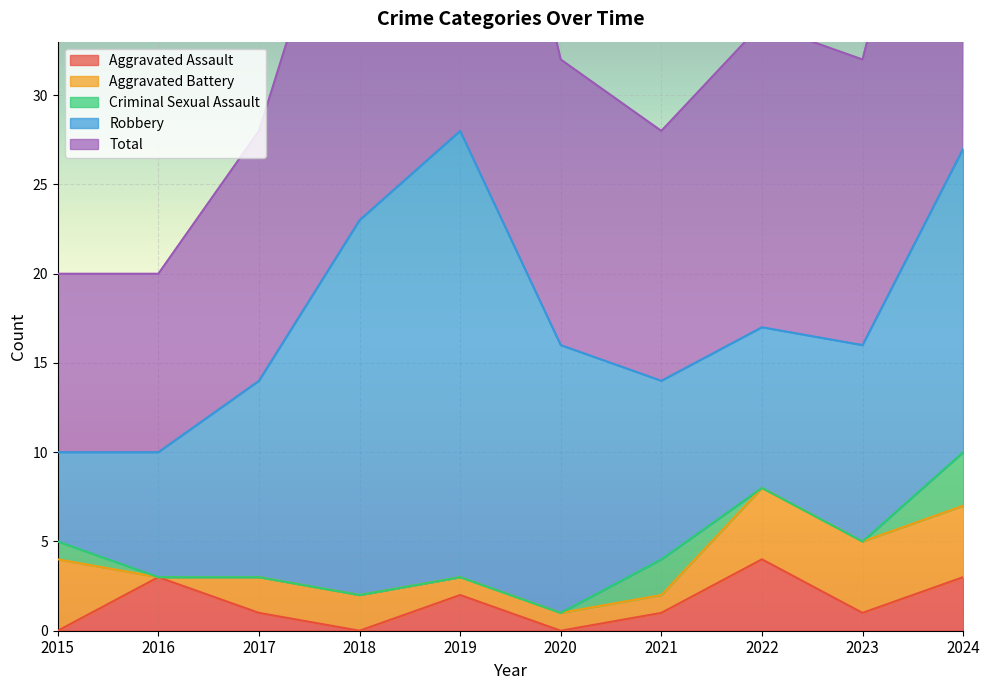

How many lines are shown in the chart?

5